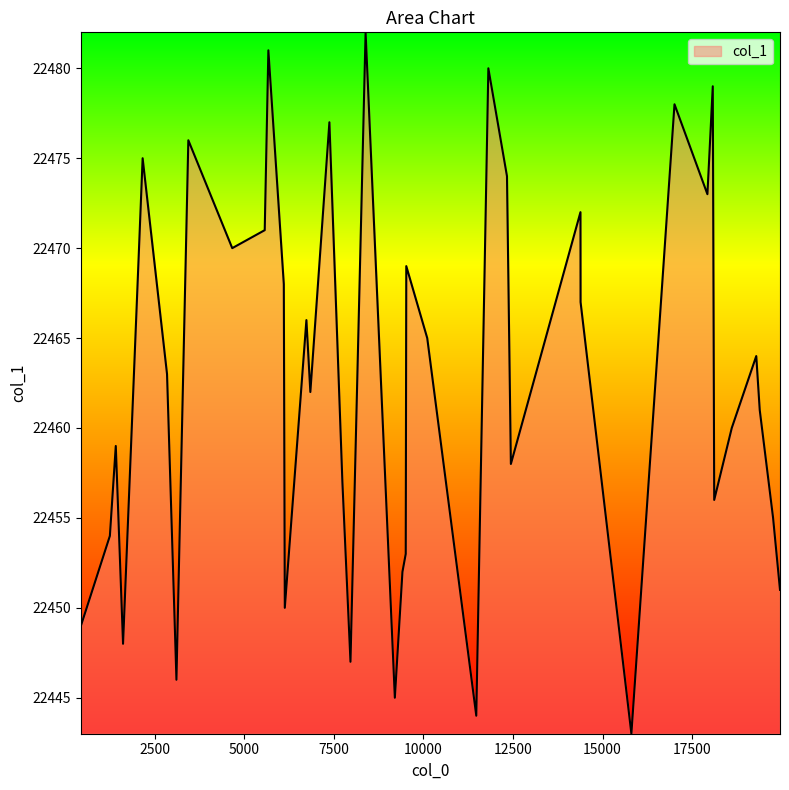

What is the maximum value shown in the chart?

22482